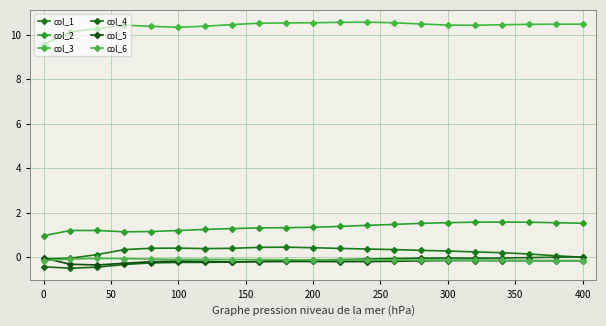

Which series has the largest total across all categories?

col_3